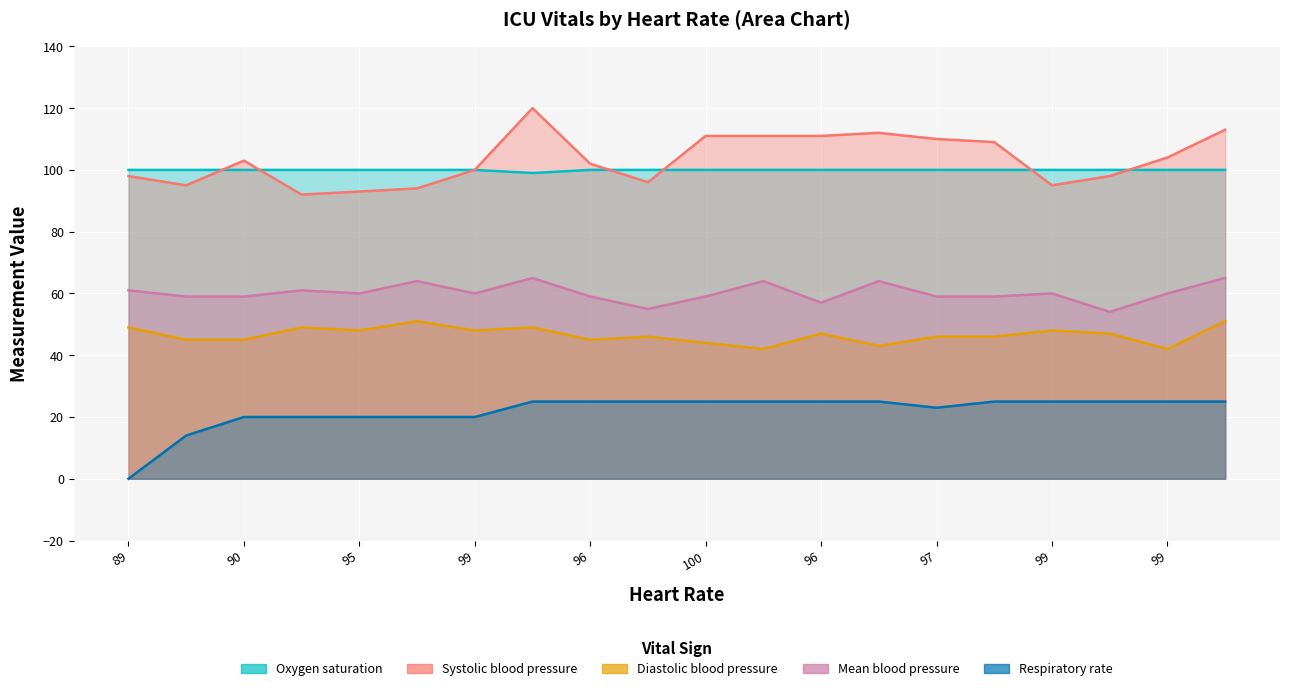

Where does the Diastolic blood pressure series first go above 47?

89